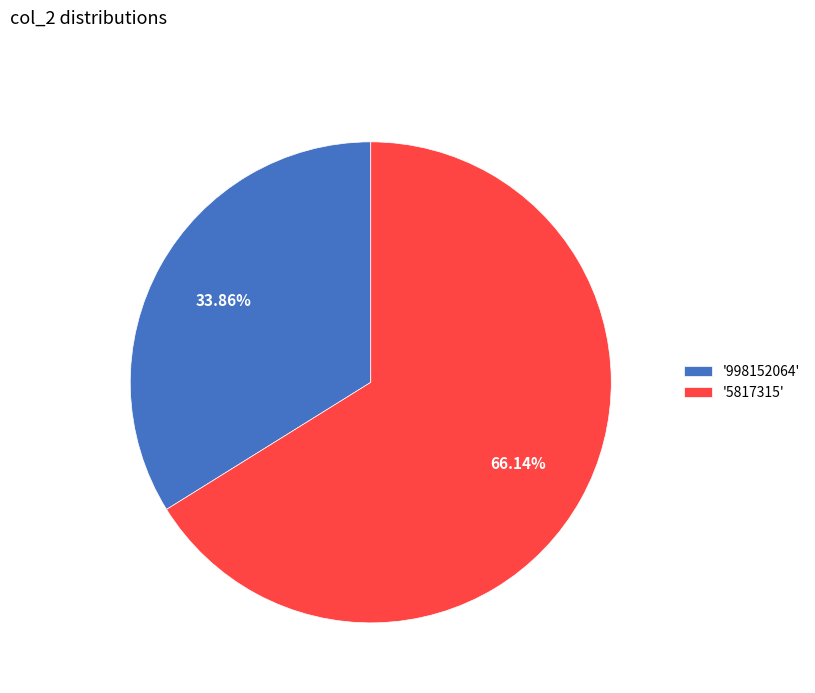

Approximately how many times larger is the value at '5817315' compared to '998152064'?

2.0